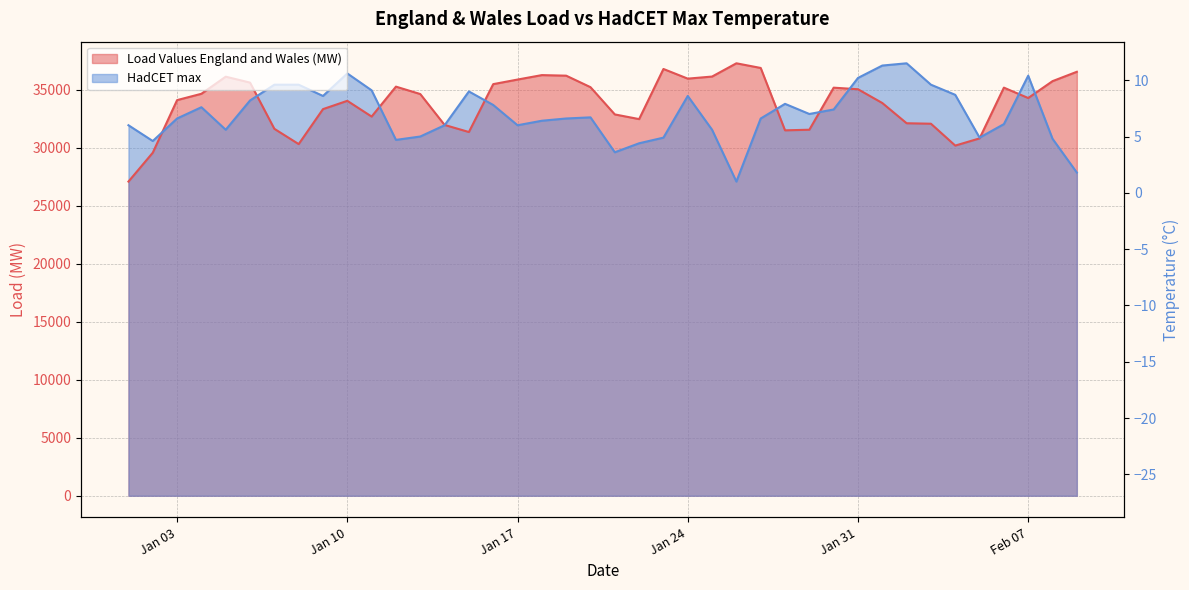

List the series in order of their overall mean, lowest first.

HadCET max, Load Values England and Wales (MW)